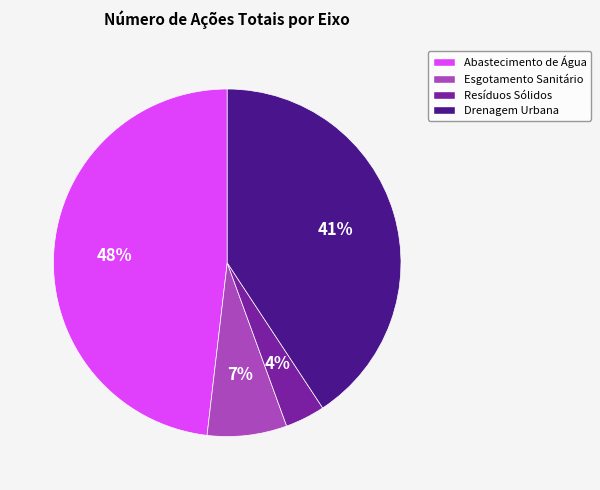

Do Esgotamento Sanitário and Abastecimento de Água together represent more than half of the pie?

Yes